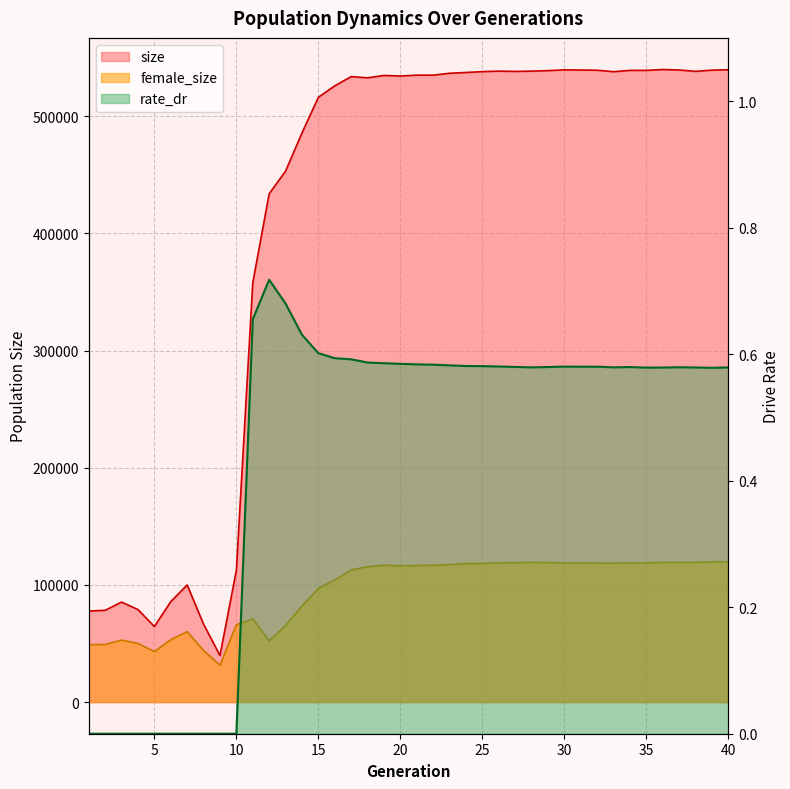

Is it true that size equals 890299.6 at 28?

False